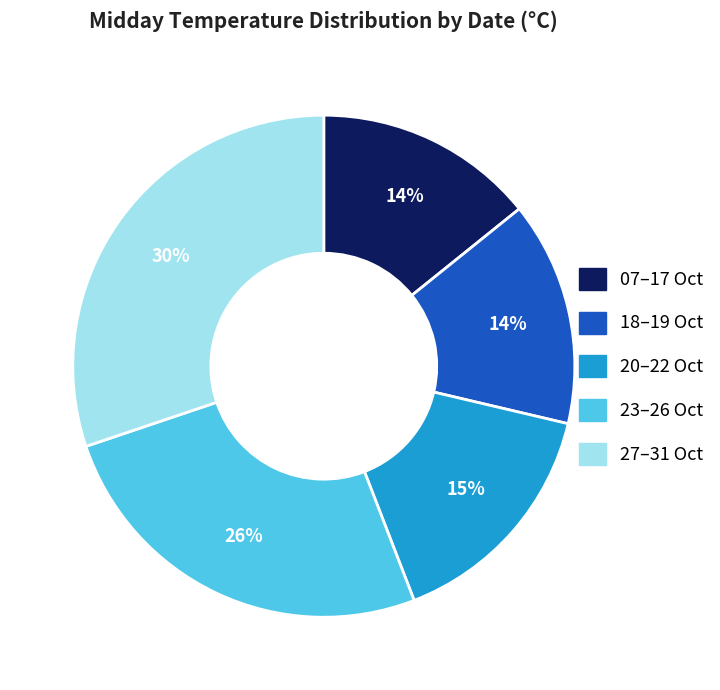

True or false: 23–26 Oct accounts for 26% of the total.

True